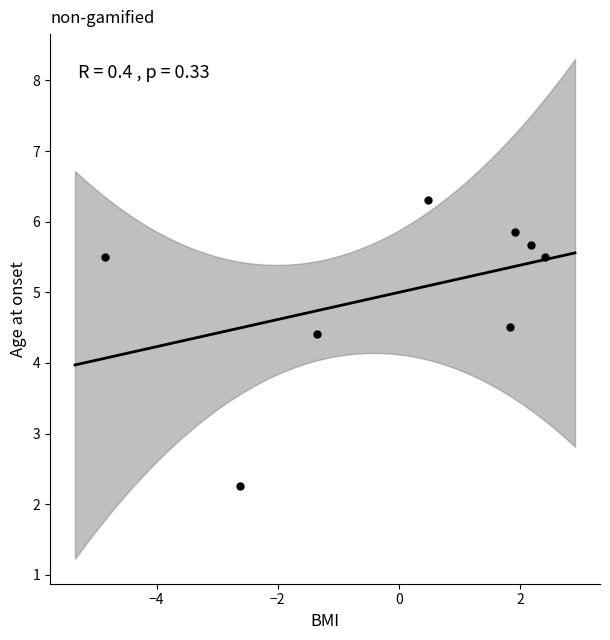

What Y value in the scatter plot is closest to 4?

4.4